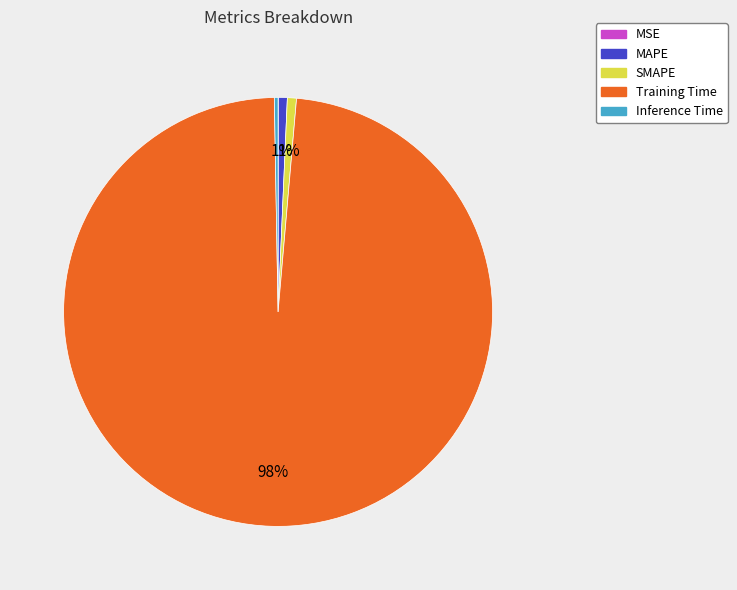

The Inference Time slice represents 10% of the pie. True or false?

False